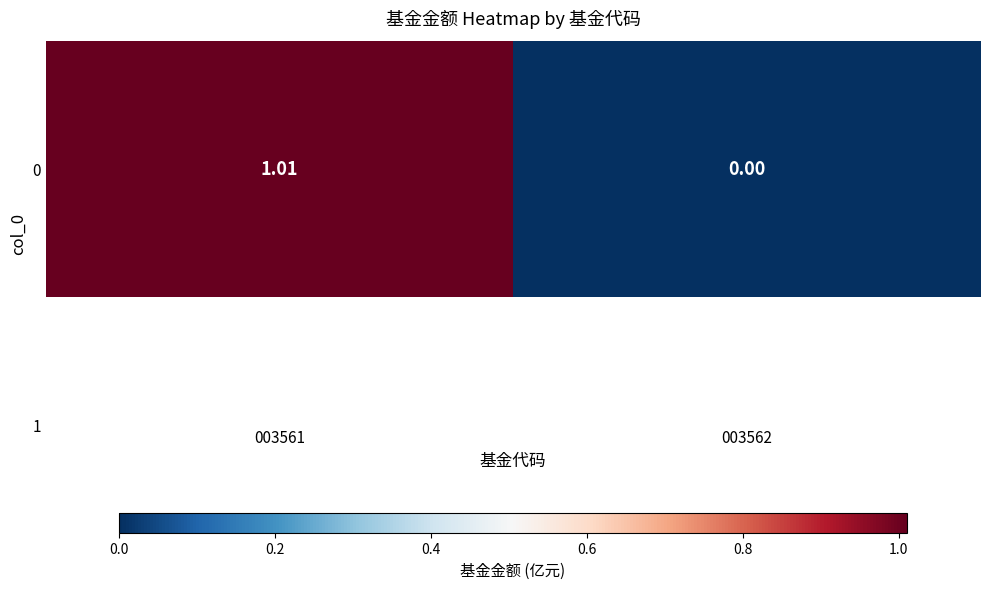

The chart shows a value of 0.2 at 003561. True or false?

False